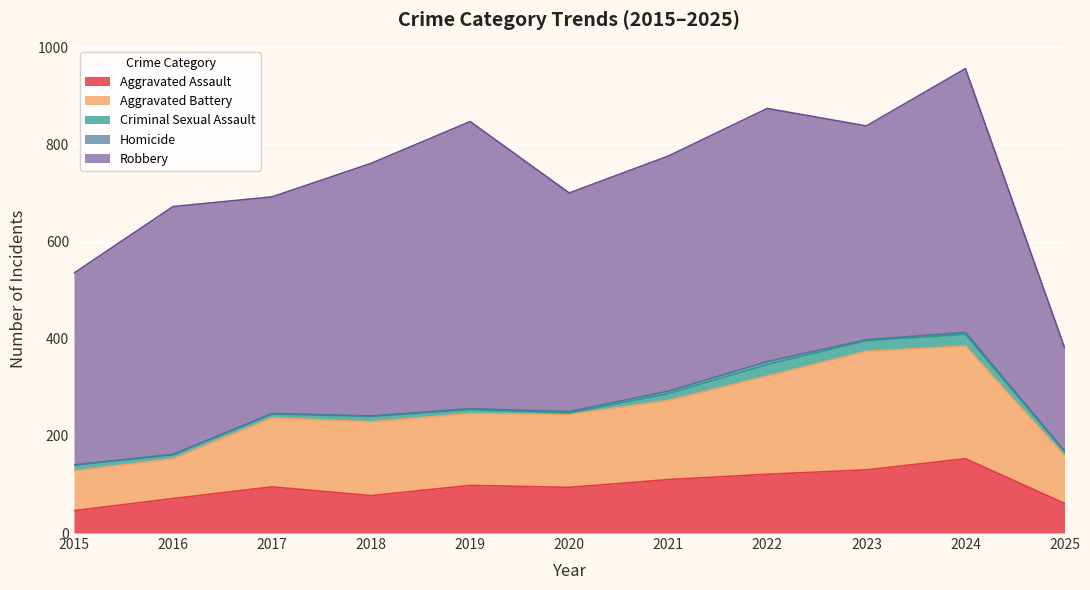

What is the minimum value for Criminal Sexual Assault?

3